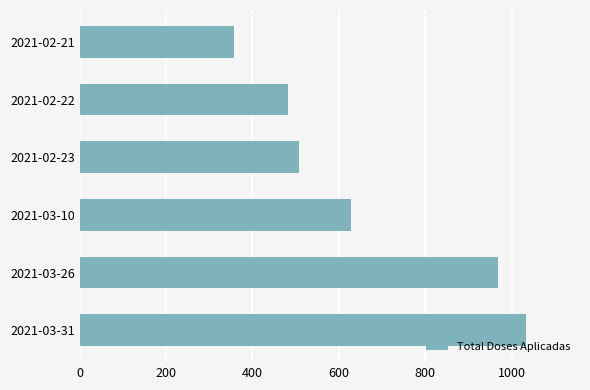

Approximately how many times larger is the value at 2021-03-26 compared to 2021-02-21?

2.7